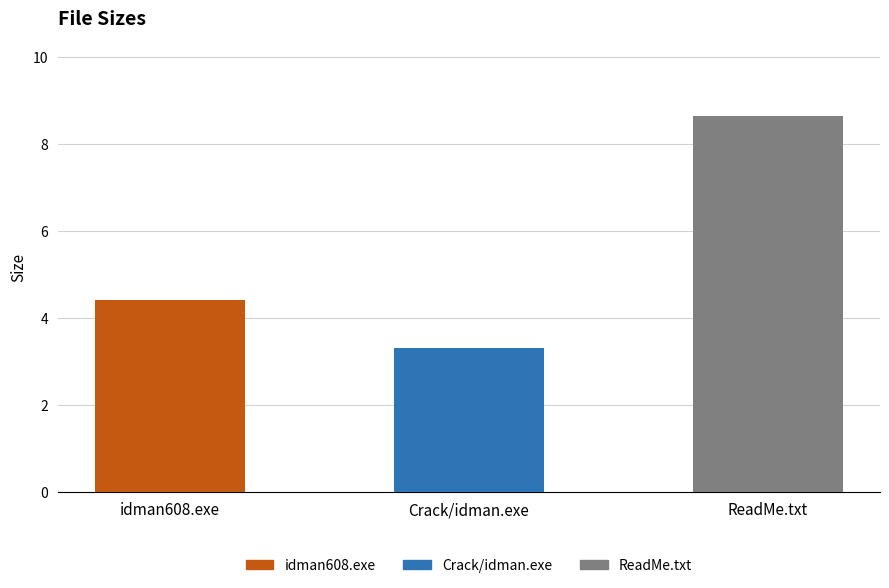

At which label is the value closest to 5?

idman608.exe